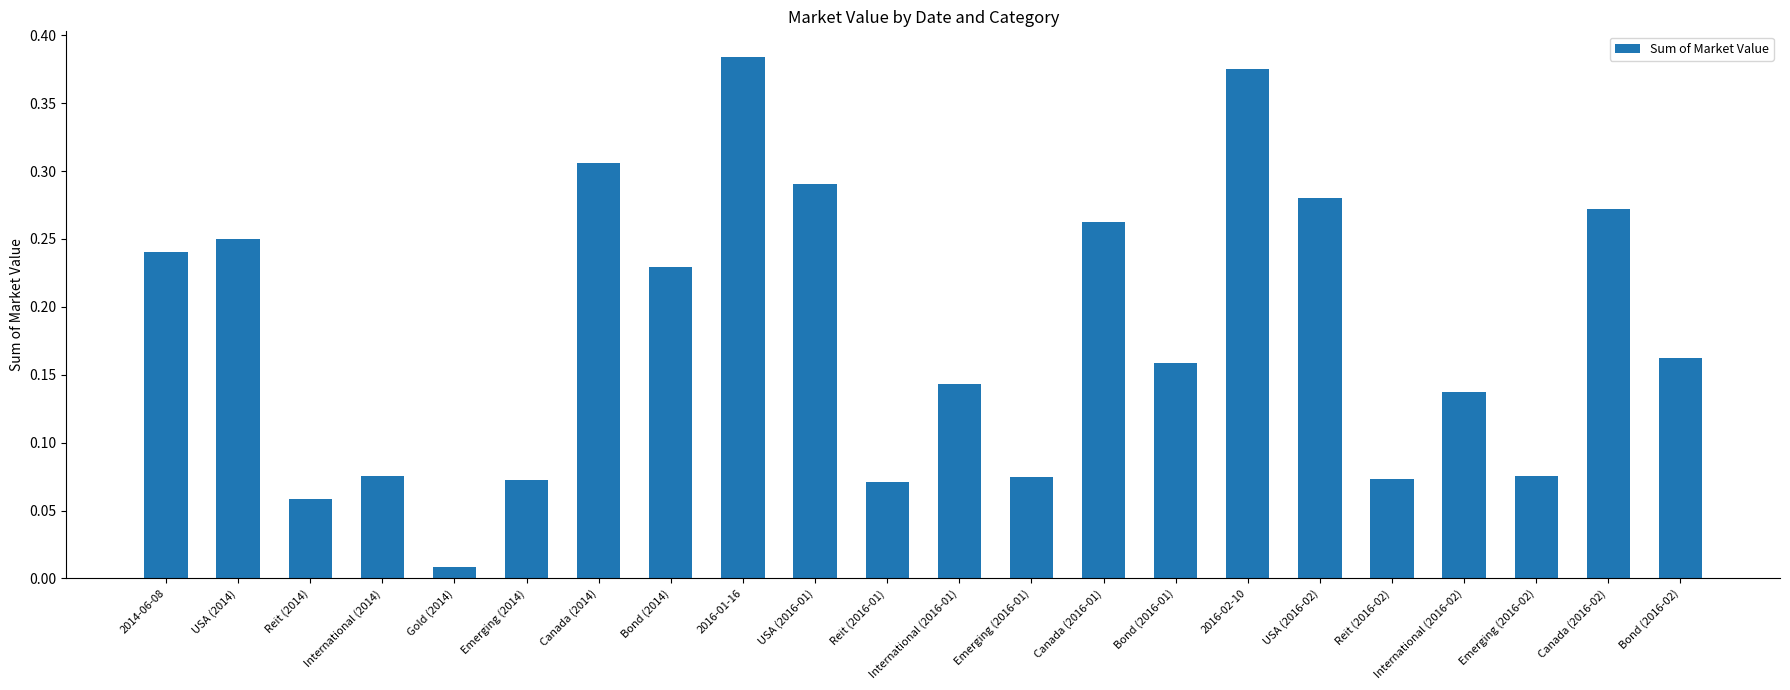

What position from the left is USA (2016-02)?

17